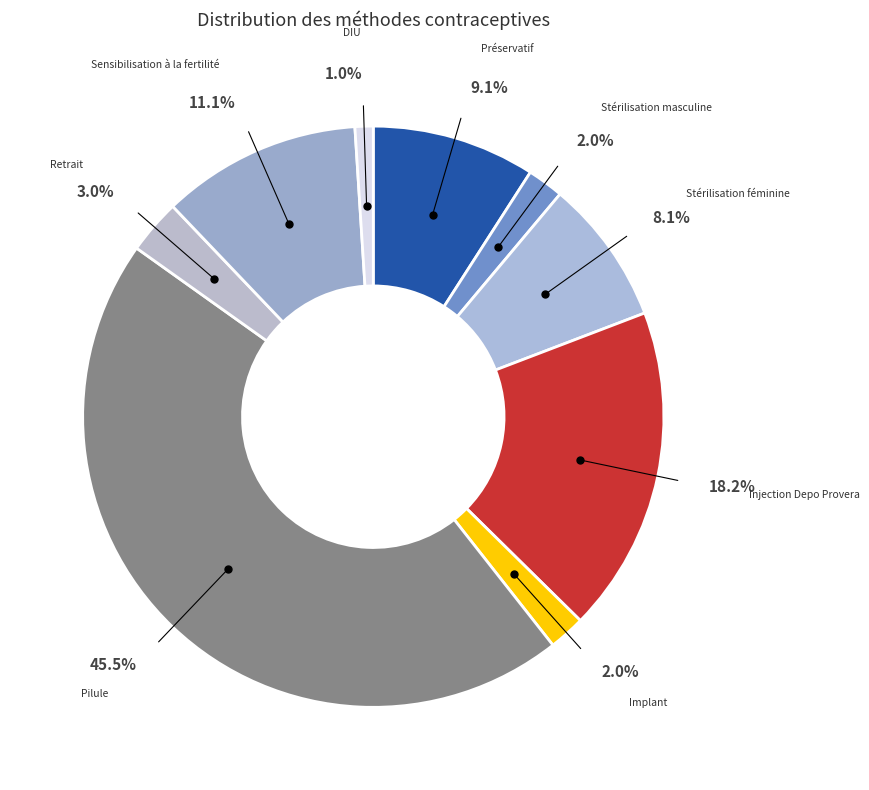

How many slices are in this pie chart?

9